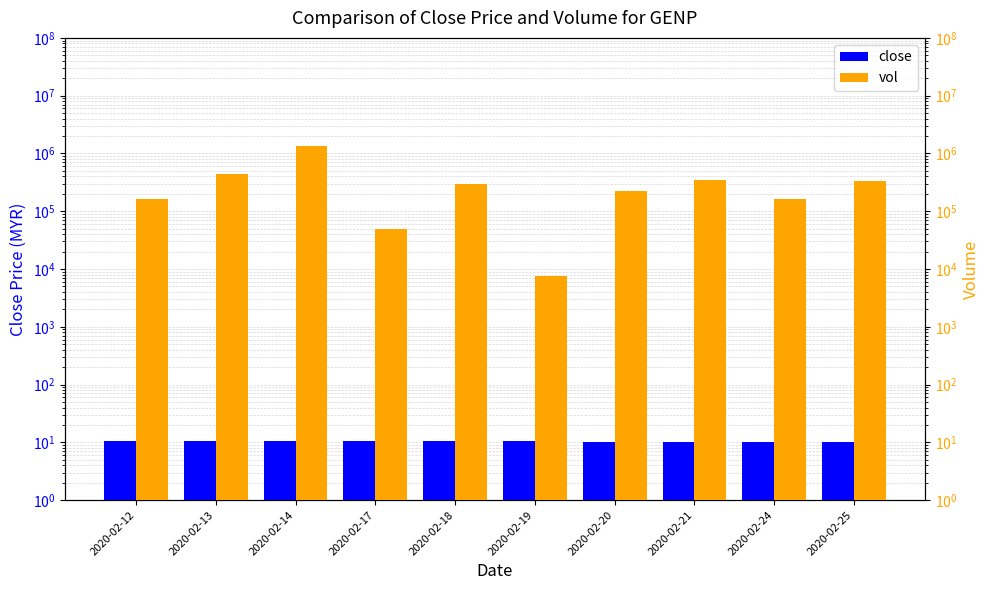

Is it true that vol equals 1369100.0 at 2020-02-14?

True